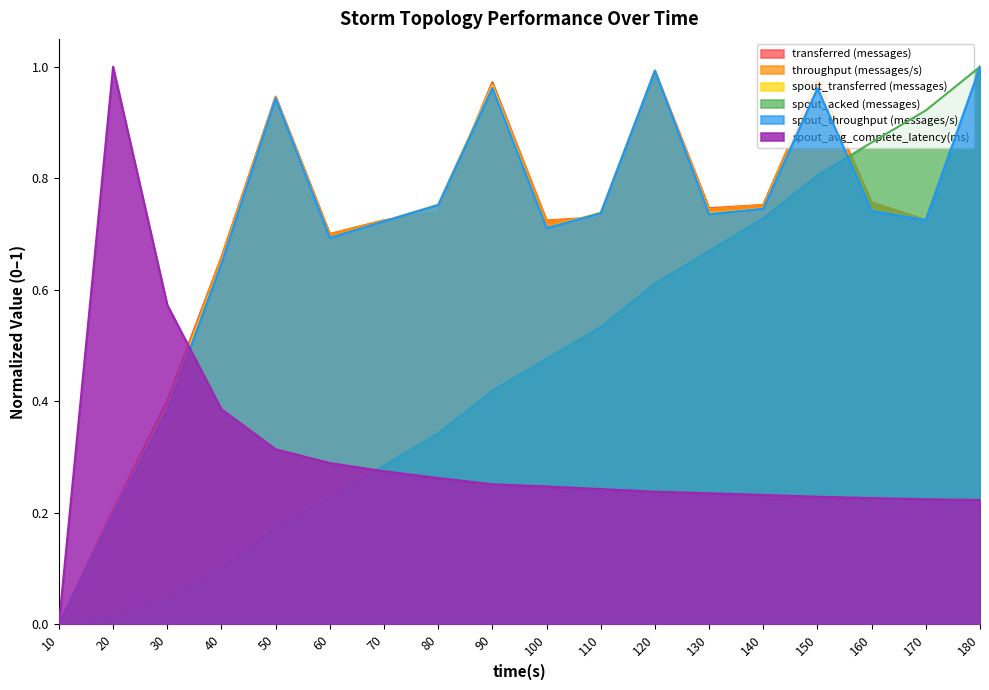

Rank the series at 160 from lowest to highest value.

spout_avg_complete_latency(ms), spout_throughput (messages/s), spout_transferred (messages), throughput (messages/s), transferred (messages), spout_acked (messages)